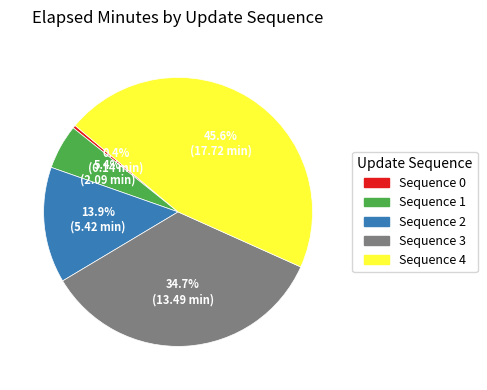

Count the number of slices in the pie.

5